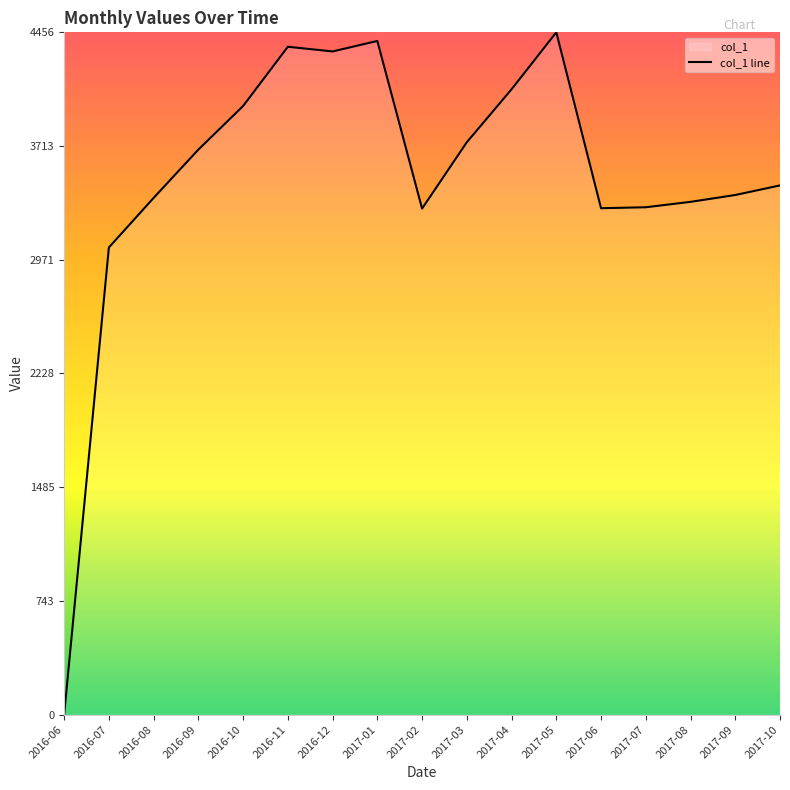

What is the sum of the values at 2016-06 and 2016-12?

4331.3